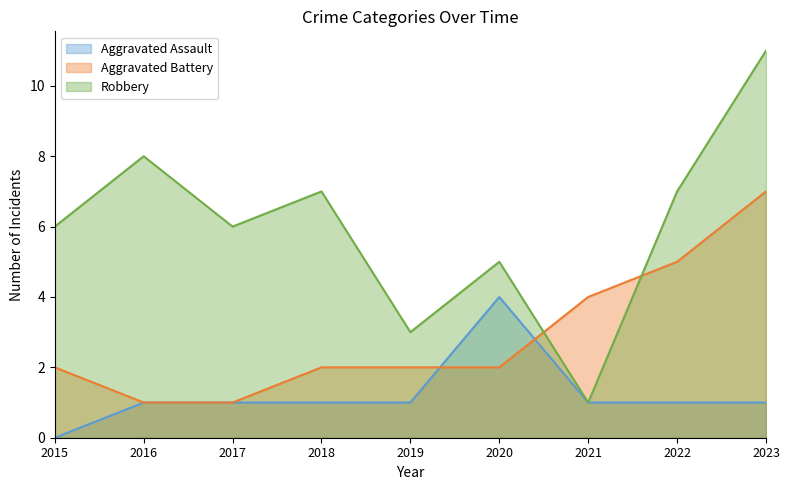

Which series ends up on top after the final intersection of Aggravated Assault and Aggravated Battery?

Aggravated Battery